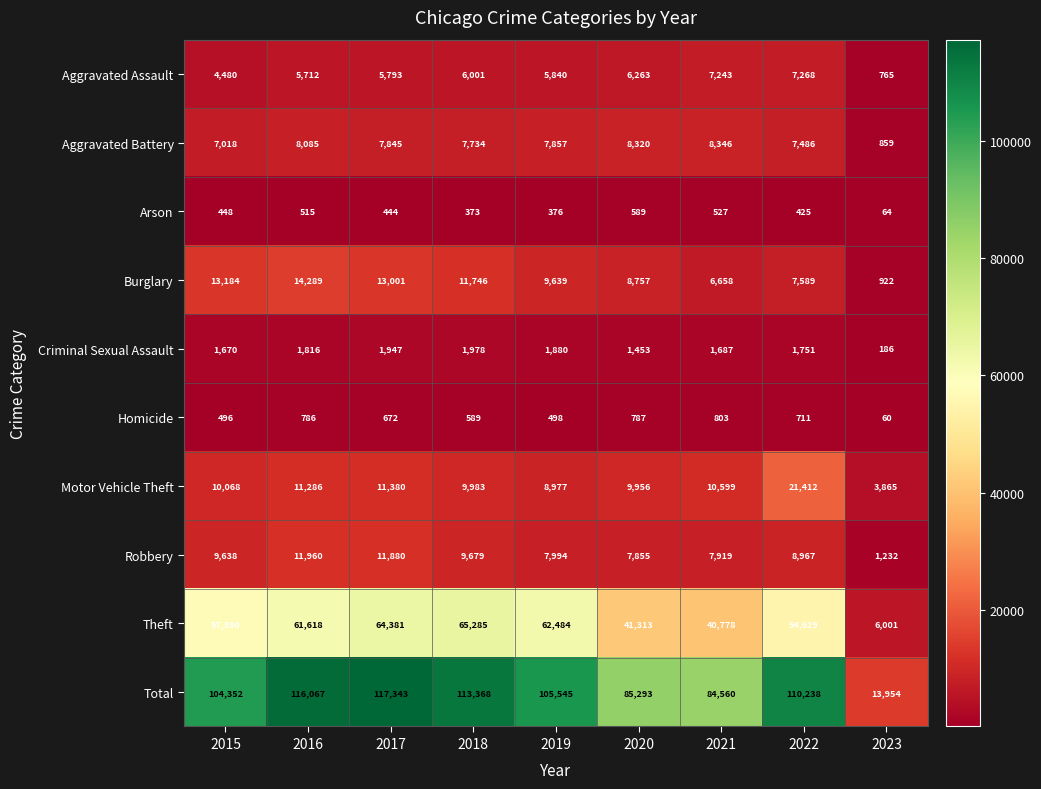

List the series in order of their peak value, highest first.

Total, Theft, Motor Vehicle Theft, Burglary, Robbery, Aggravated Battery, Aggravated Assault, Criminal Sexual Assault, Homicide, Arson